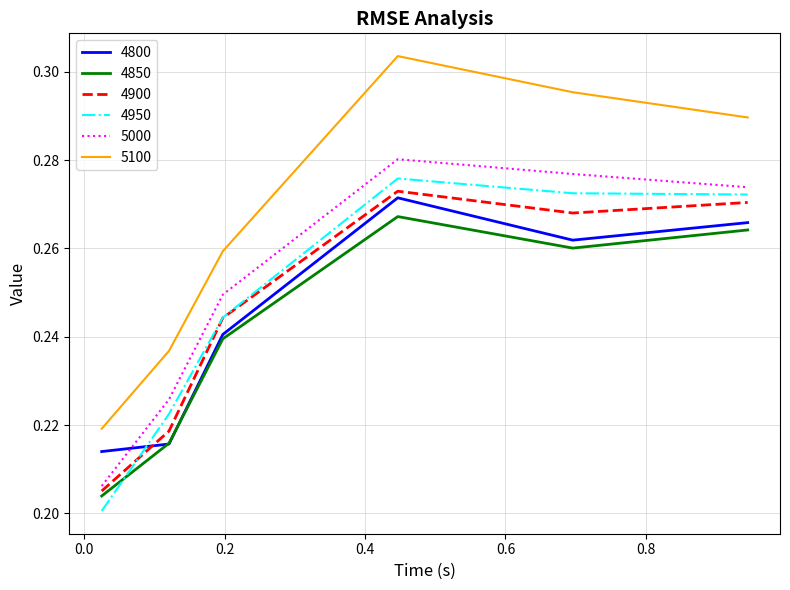

Which series has the largest range (max minus min)?

5100